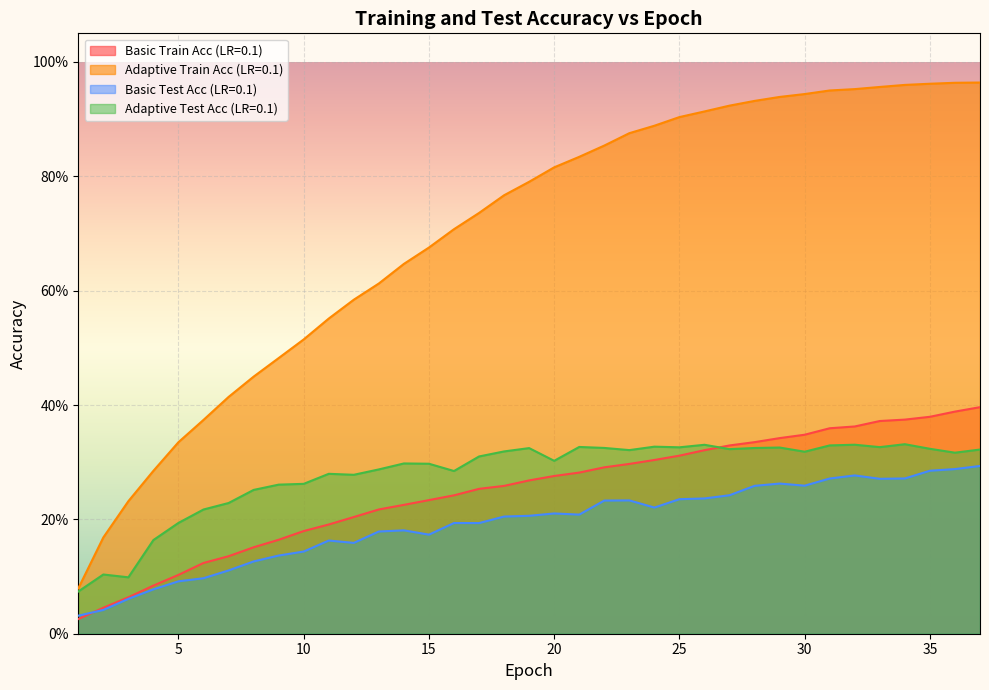

What is the sum of the Adaptive Test Acc (LR=0.1) values at 23 and 33?

0.6